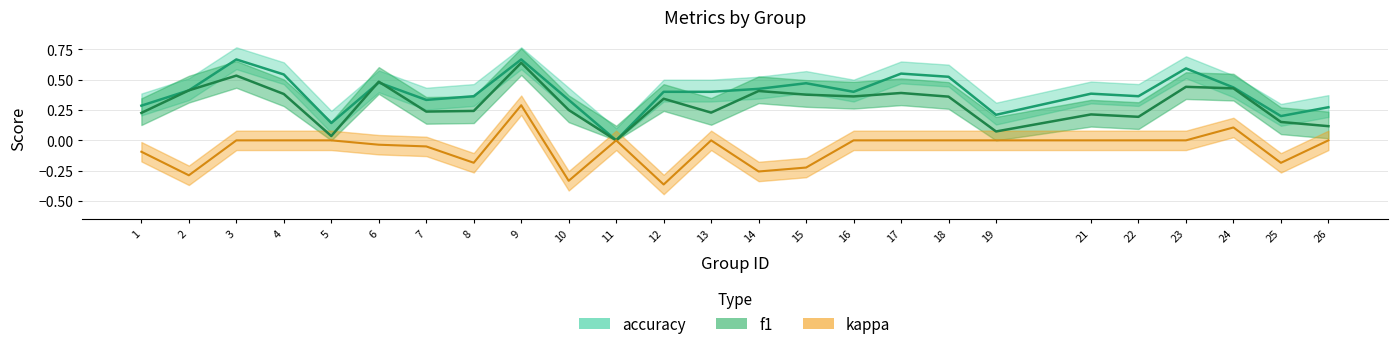

The value of accuracy at 14 is 0.1. True or false?

False